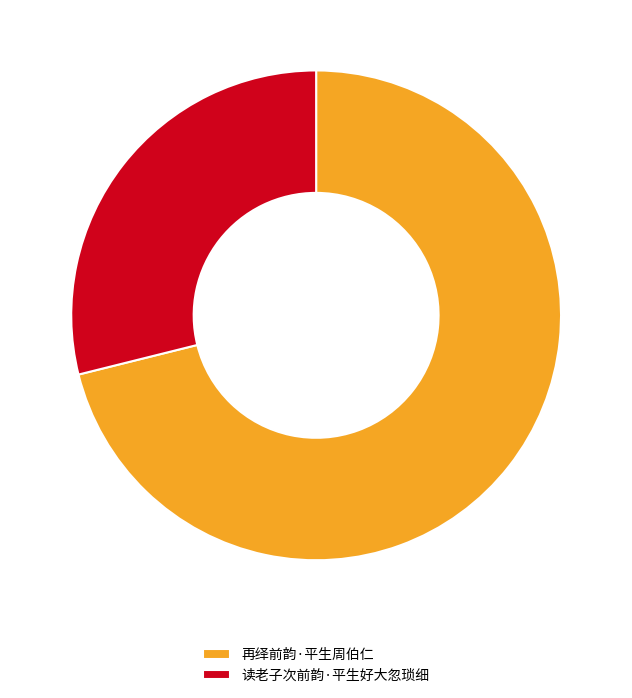

Is there a majority slice in this chart?

Yes